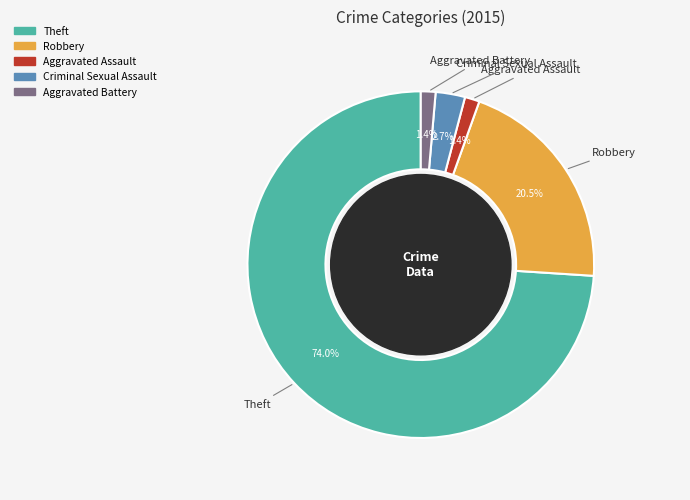

The Theft slice represents 74% of the pie. True or false?

True